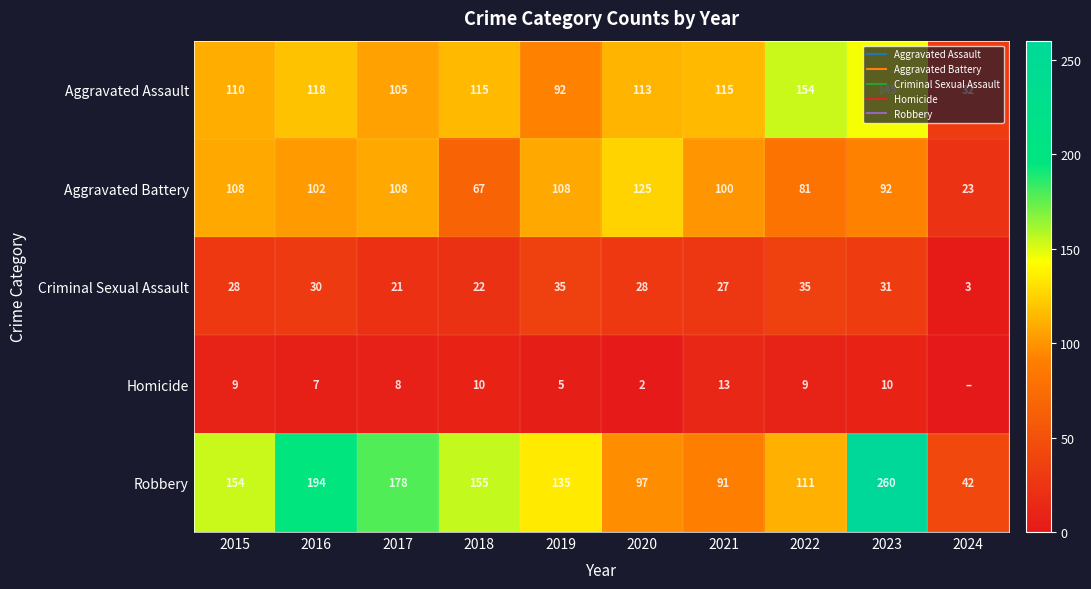

What is the sum of all Criminal Sexual Assault values?

260